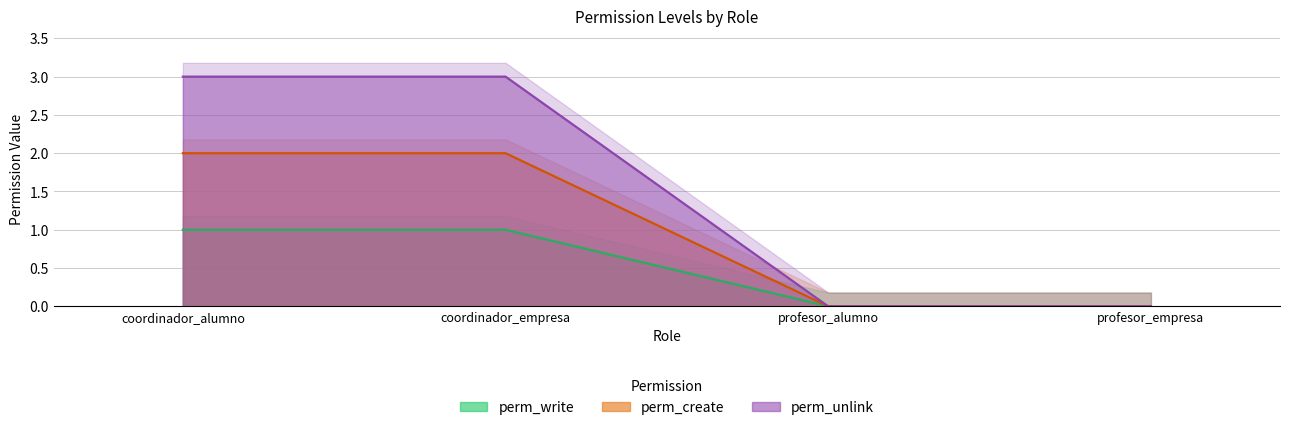

At which category is the sum across all series the highest?

coordinador_alumno